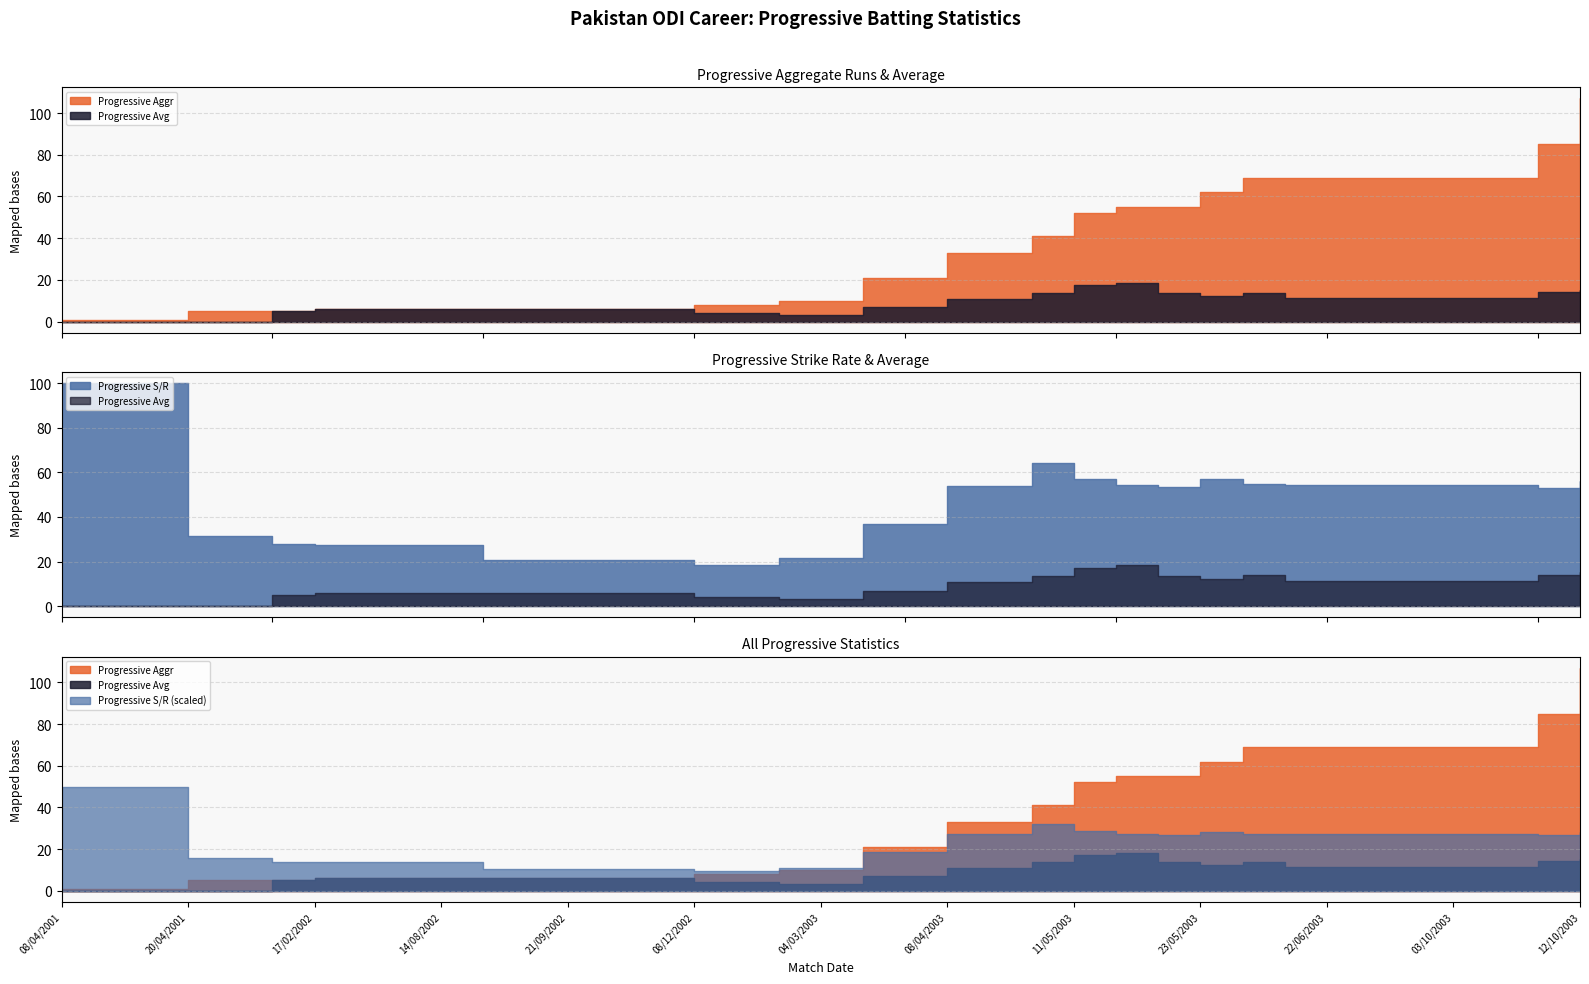

True or false: Progressive Aggr has more than 0 interior local peaks.

False